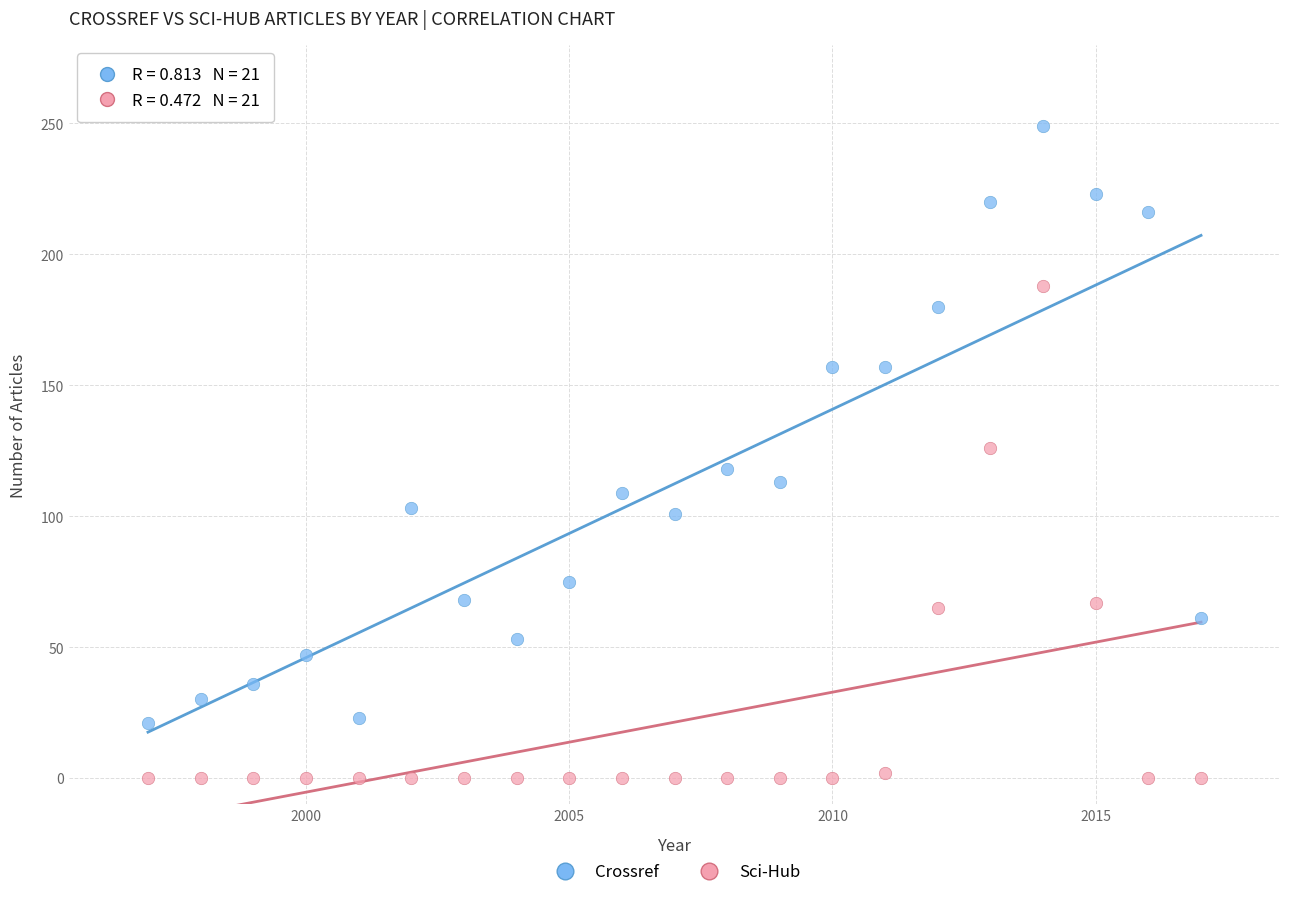

What are all the series names shown in the legend?

Crossref, Sci-Hub